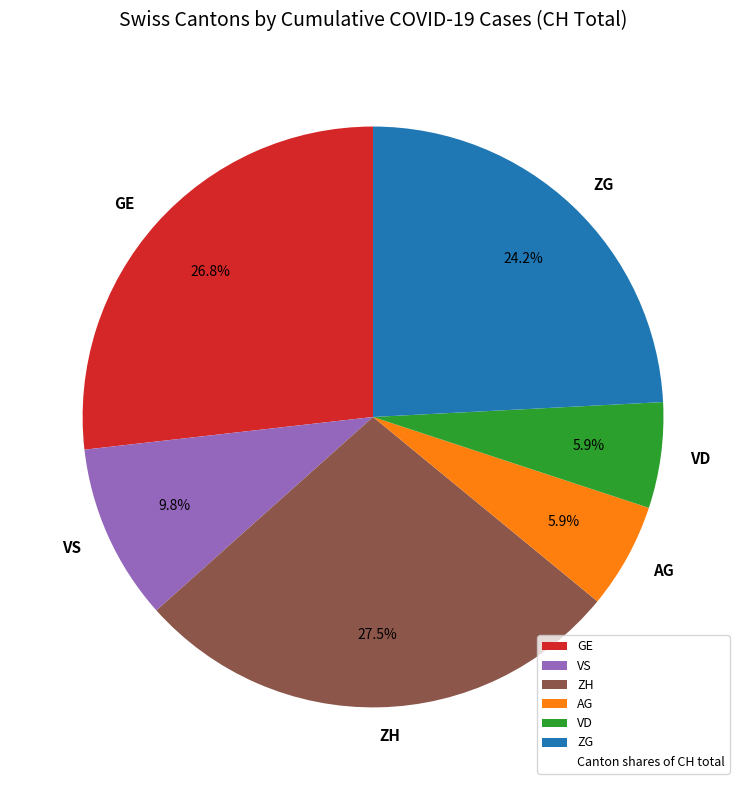

Does ZH represent more than half of the total?

No